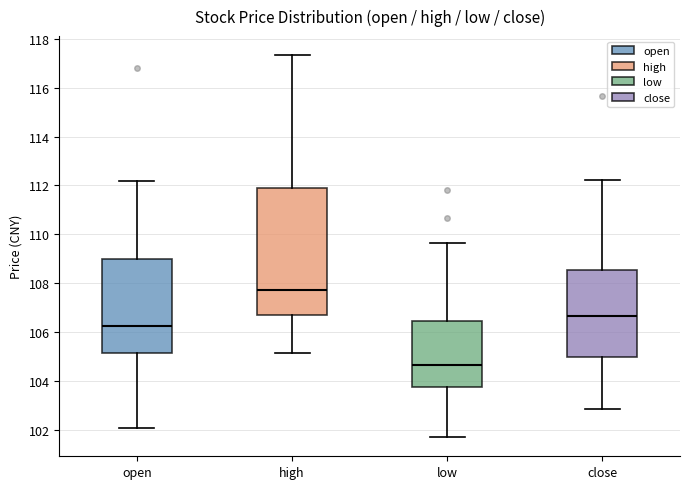

Which box's median line is the highest?

high